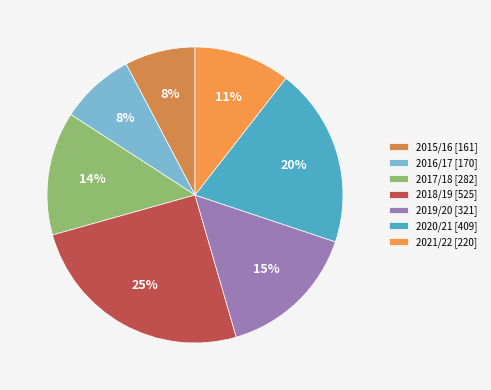

How many segments does this pie chart have?

7